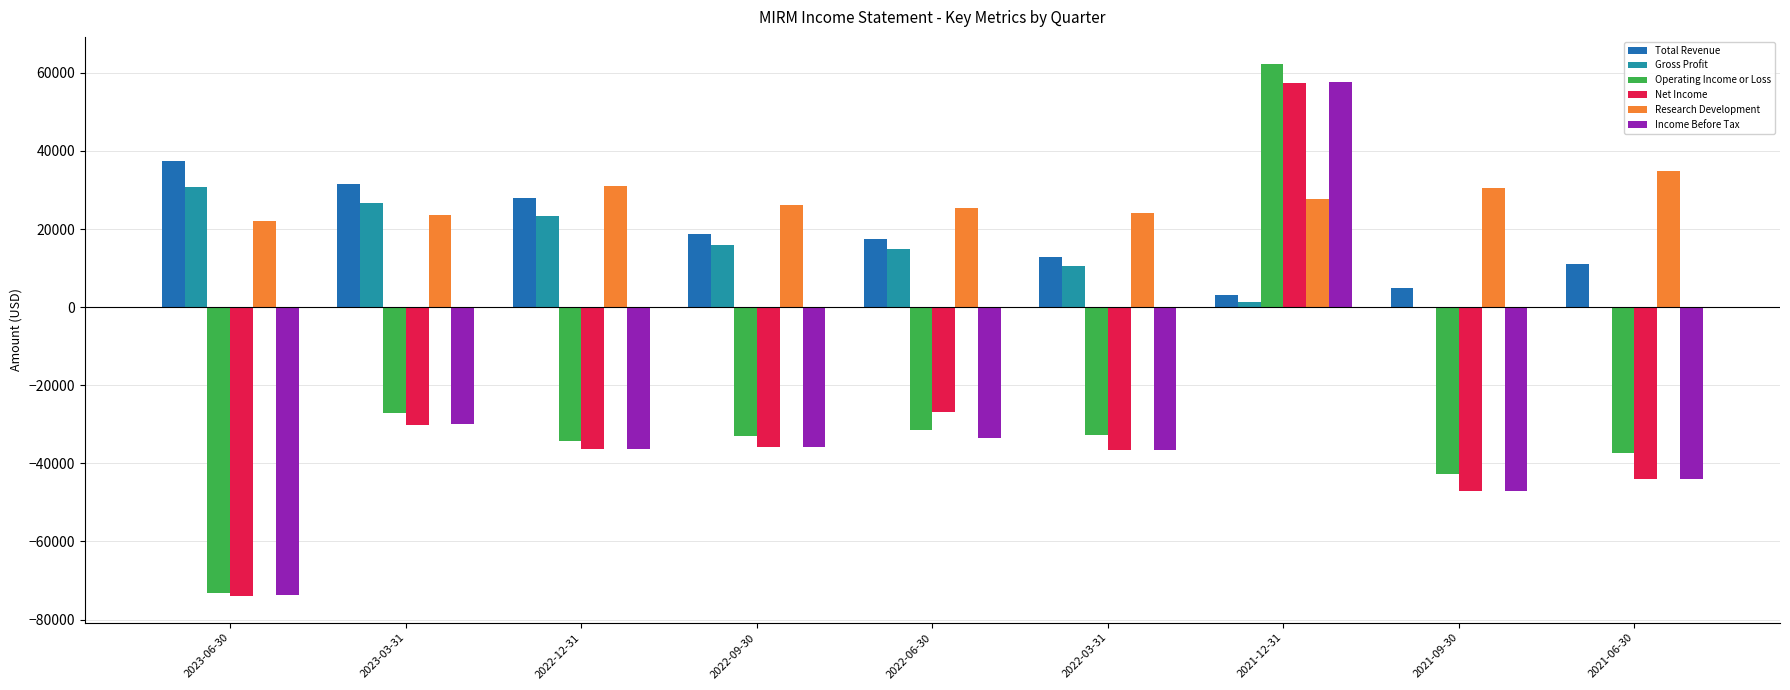

True or false: Gross Profit has a value of 26600 at 2023-03-31.

True